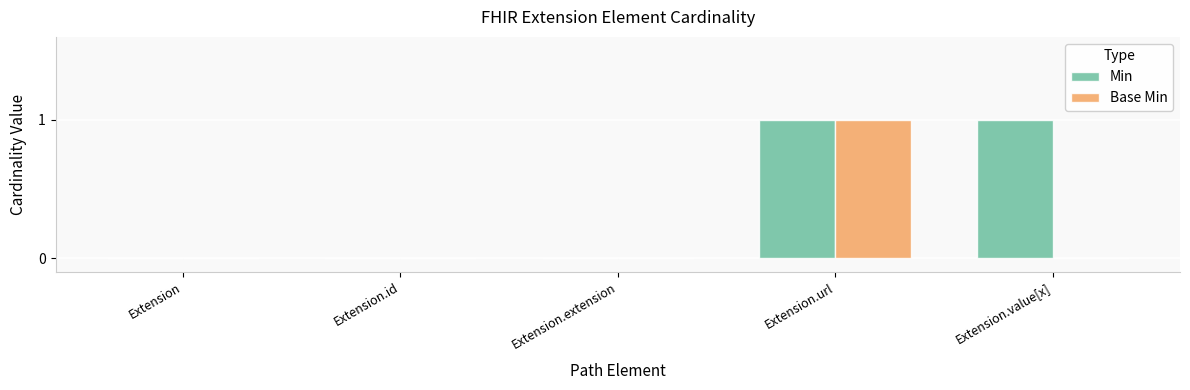

How many categories are shown in the chart?

5